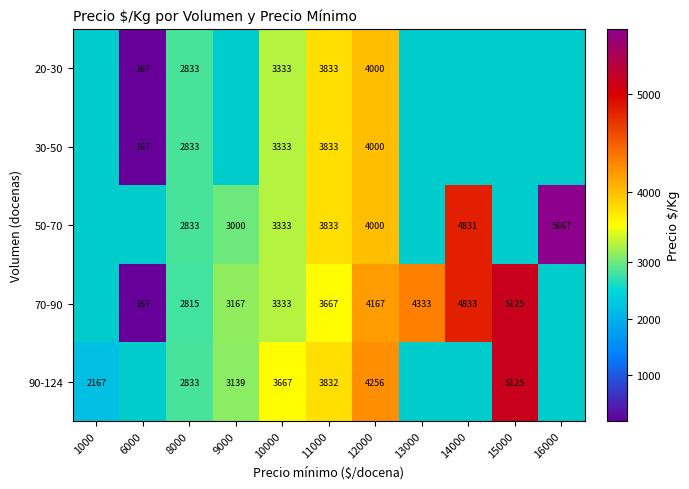

At which category is the sum across all series the highest?

12000